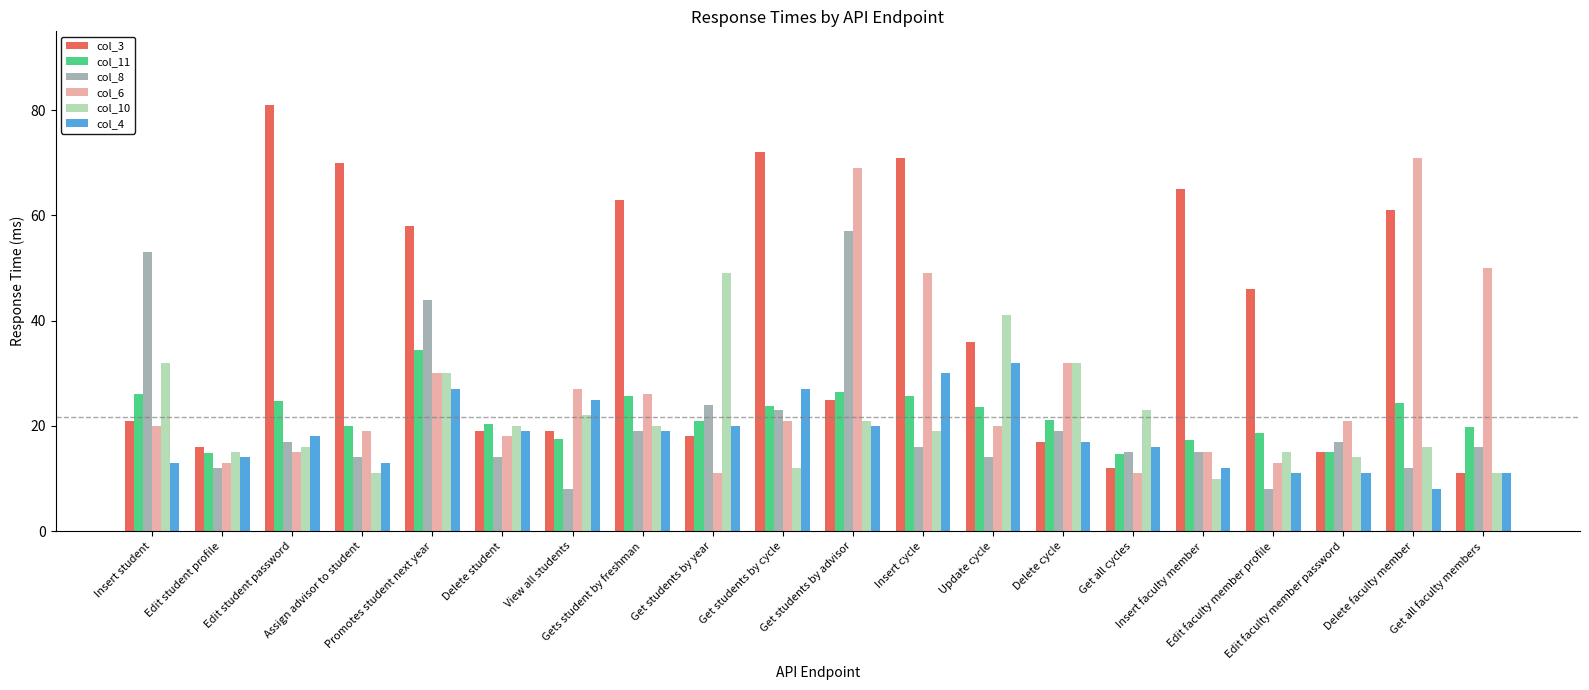

Is it true that col_6 equals 4.8 at Edit faculty member profile?

False